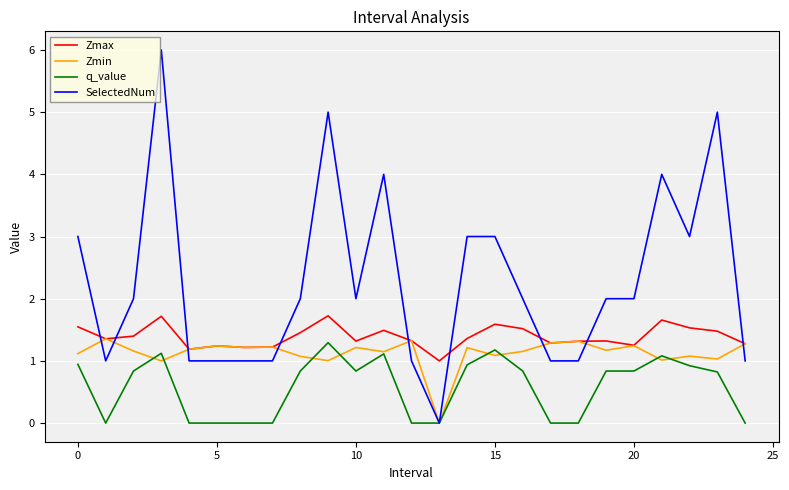

List the series in order of their overall mean, lowest first.

q_value, Zmin, Zmax, SelectedNum